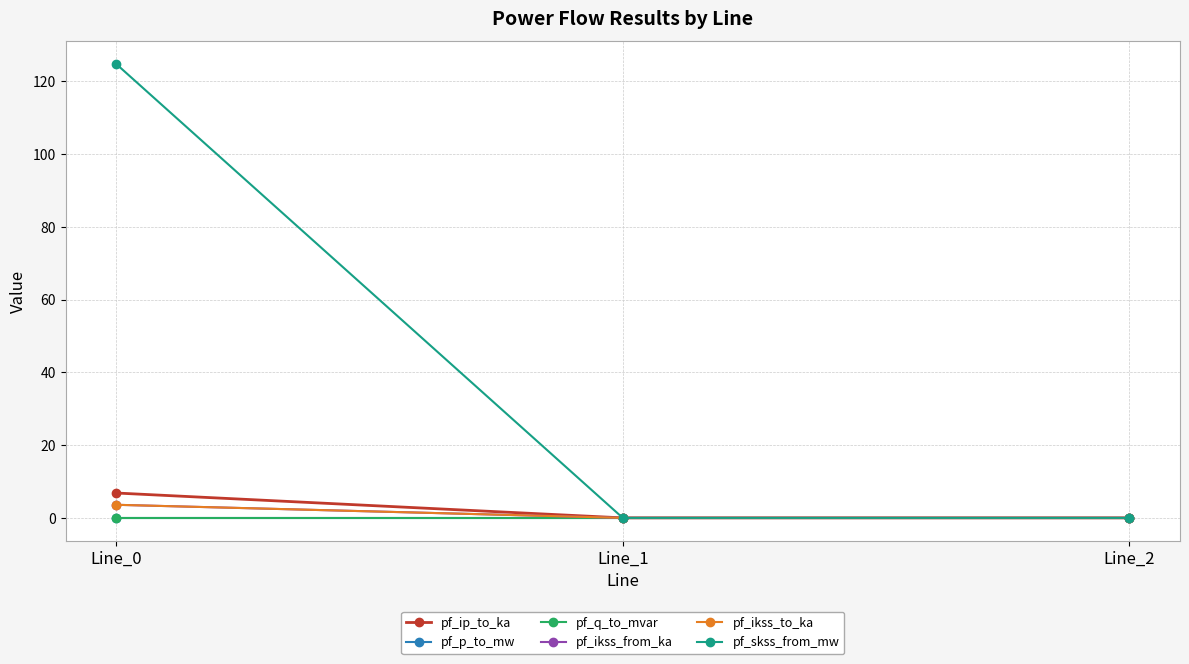

At which category is the sum across all series the highest?

Line_0